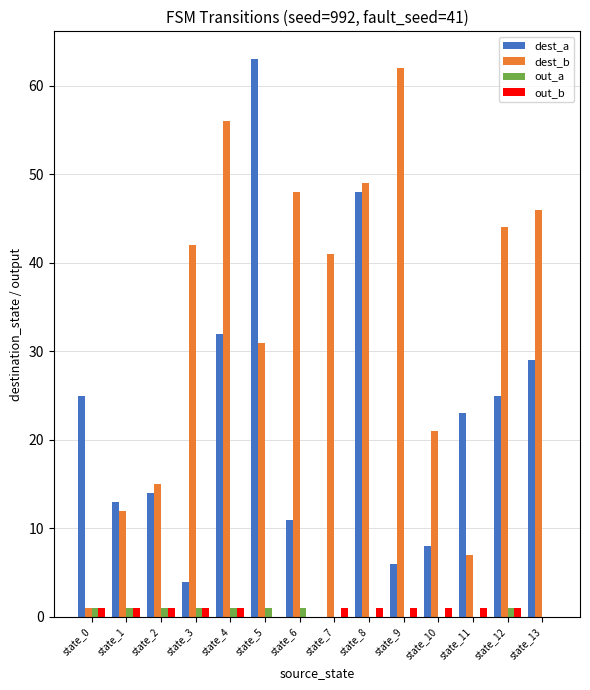

What are all the series names shown in the legend?

dest_a, dest_b, out_a, out_b